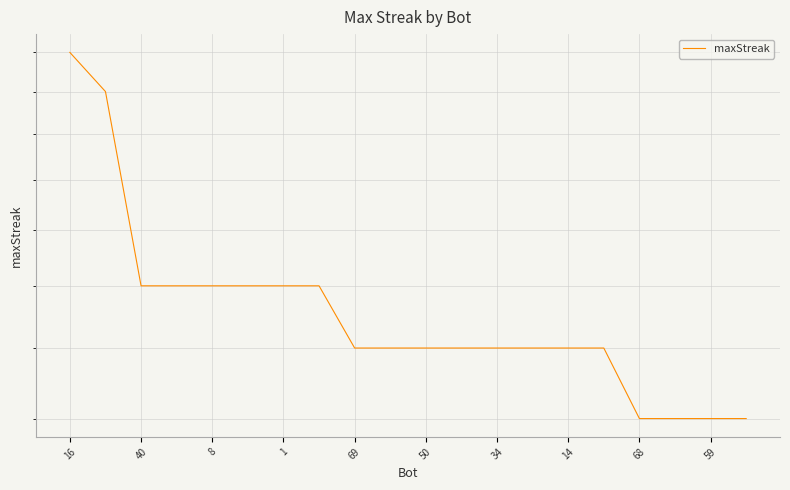

Approximately how many times larger is the value at 8 compared to 14?

1.1